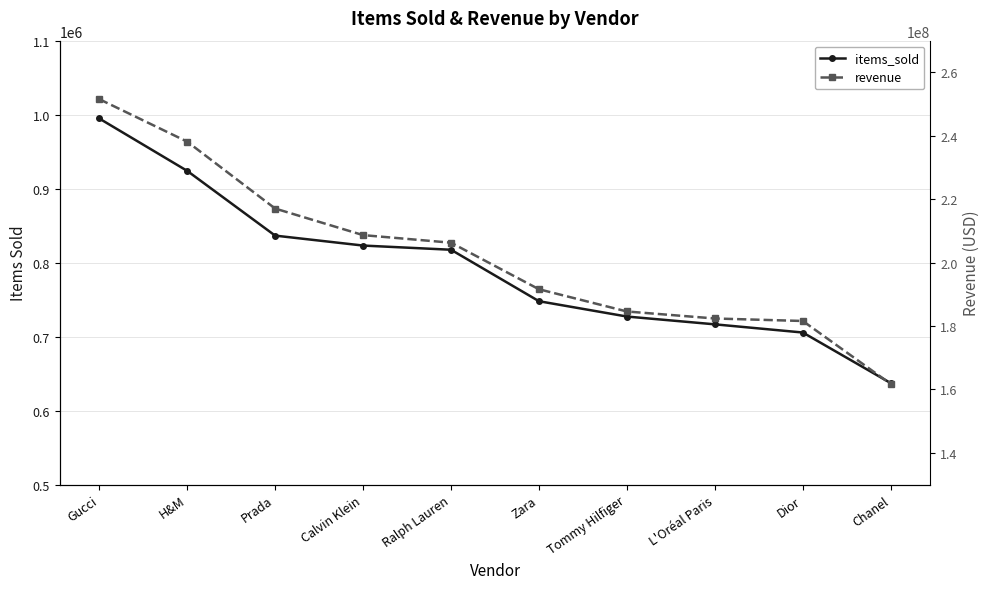

What is the sum of the items_sold values at Dior and Prada?

1542059.0